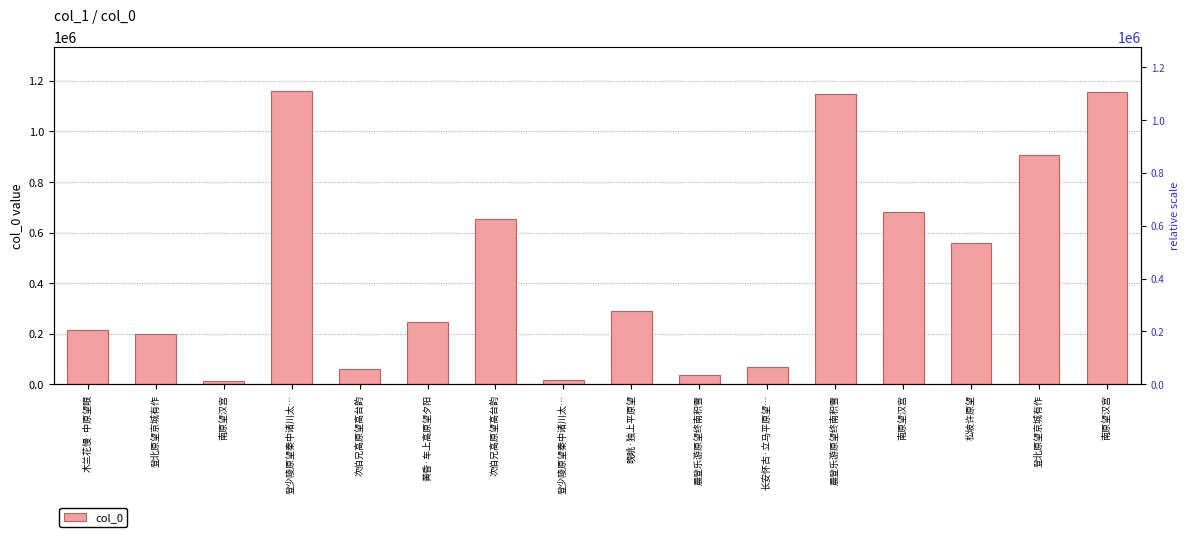

What is the ratio of the value at 次伯兄高原望高台韵 to the value at 晨登乐游原望终南积雪?

17.7